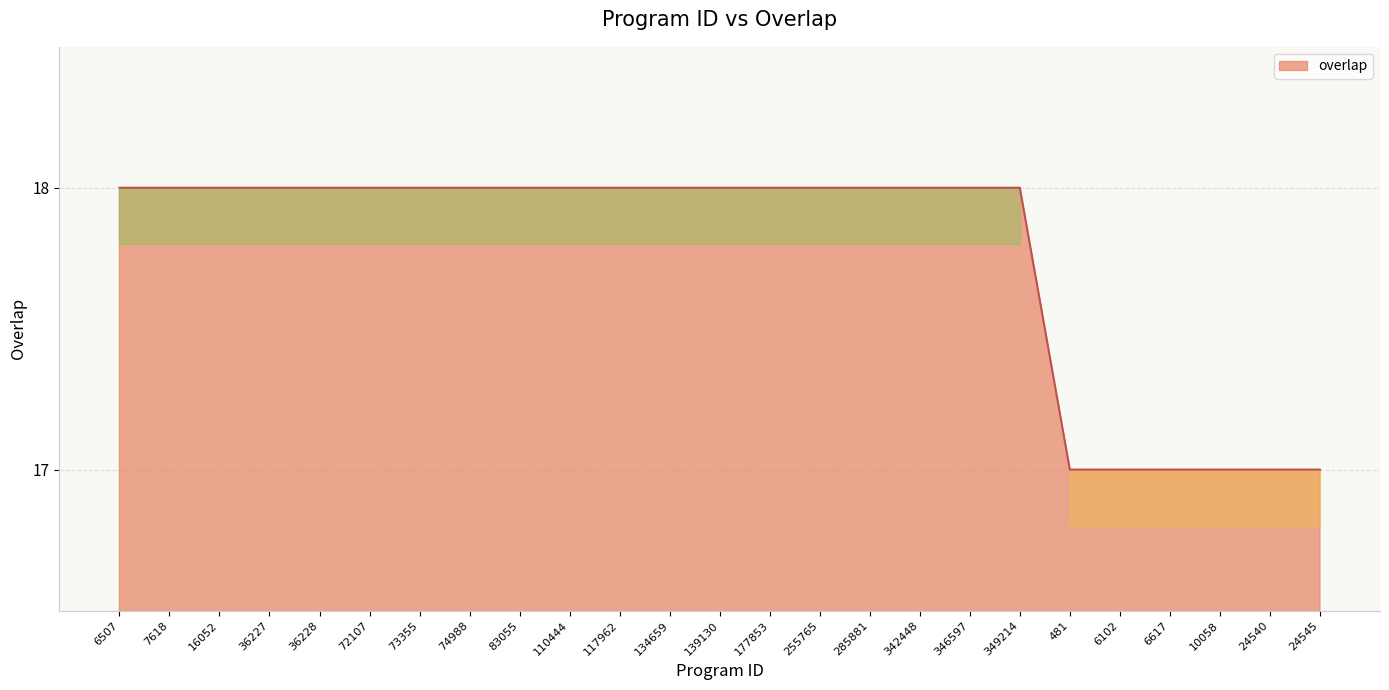

Approximately how many times larger is the value at 7618 compared to 10058?

1.1